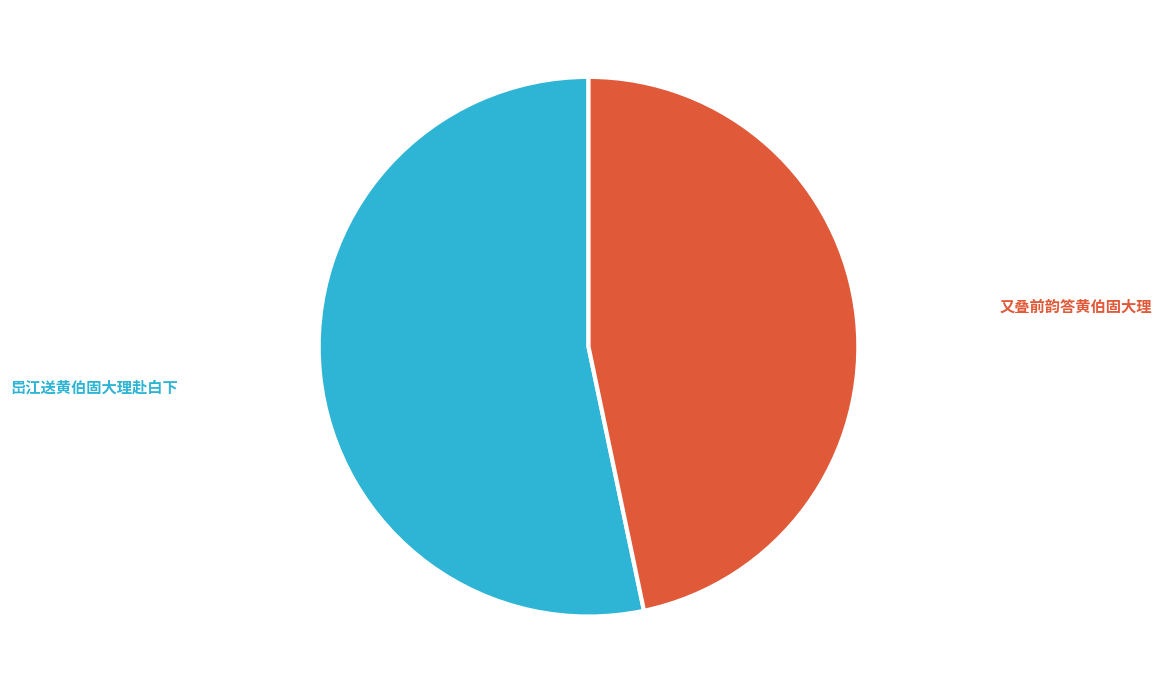

Does any single category account for the majority?

Yes